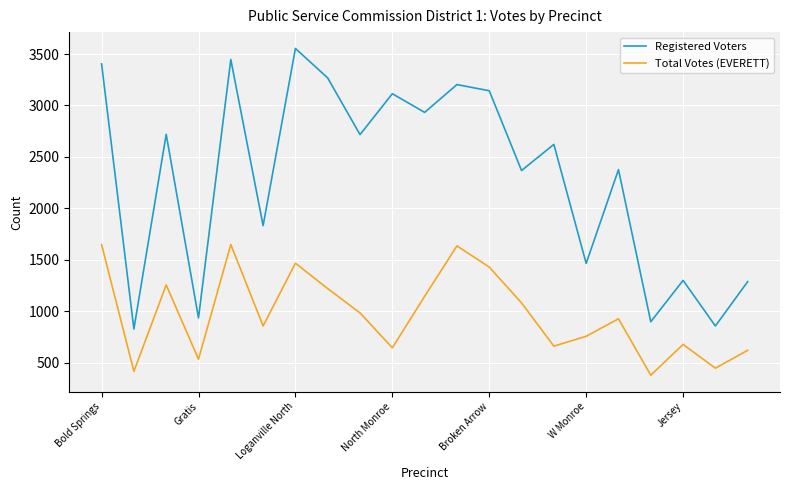

List the series in order of their overall mean, highest first.

Registered Voters, Total Votes (EVERETT)